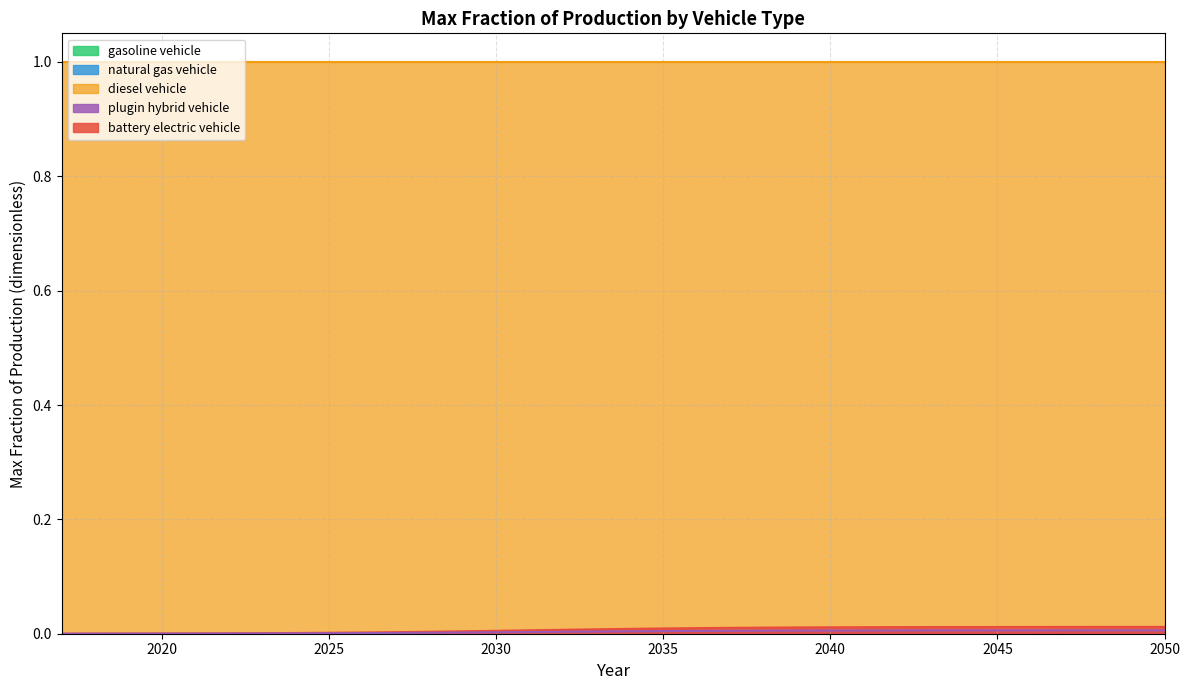

Reading right to left, what are all the values shown in this chart?

battery electric vehicle: 2050=0.0	2049=0.0	2048=0.0	2047=0.0	2046=0.0	2045=0.0	2044=0.0	2043=0.0	2042=0.0	2041=0.0	2040=0.0	2039=0.0	2038=0.0	2037=0.0	2036=0.0	2035=0.0	2034=0.0	2033=0.0	2032=0.0	2031=0.0	2030=0.0	2029=0.0	2028=0.0	2027=0.0	2026=0.0	2025=0.0	2024=0.0	2023=0.0	2022=0.0	2021=0.0	2020=0.0	2019=0.0	2018=0.0	2017=0.0
natural gas vehicle: 2050=0.0	2049=0.0	2048=0.0	2047=0.0	2046=0.0	2045=0.0	2044=0.0	2043=0.0	2042=0.0	2041=0.0	2040=0.0	2039=0.0	2038=0.0	2037=0.0	2036=0.0	2035=0.0	2034=0.0	2033=0.0	2032=0.0	2031=0.0	2030=0.0	2029=0.0	2028=0.0	2027=0.0	2026=0.0	2025=0.0	2024=0.0	2023=0.0	2022=0.0	2021=0.0	2020=0.0	2019=0.0	2018=0.0	2017=0.0
gasoline vehicle: 2050=0.0	2049=0.0	2048=0.0	2047=0.0	2046=0.0	2045=0.0	2044=0.0	2043=0.0	2042=0.0	2041=0.0	2040=0.0	2039=0.0	2038=0.0	2037=0.0	2036=0.0	2035=0.0	2034=0.0	2033=0.0	2032=0.0	2031=0.0	2030=0.0	2029=0.0	2028=0.0	2027=0.0	2026=0.0	2025=0.0	2024=0.0	2023=0.0	2022=0.0	2021=0.0	2020=0.0	2019=0.0	2018=0.0	2017=0.0
diesel vehicle: 2050=1.0	2049=1.0	2048=1.0	2047=1.0	2046=1.0	2045=1.0	2044=1.0	2043=1.0	2042=1.0	2041=1.0	2040=1.0	2039=1.0	2038=1.0	2037=1.0	2036=1.0	2035=1.0	2034=1.0	2033=1.0	2032=1.0	2031=1.0	2030=1.0	2029=1.0	2028=1.0	2027=1.0	2026=1.0	2025=1.0	2024=1.0	2023=1.0	2022=1.0	2021=1.0	2020=1.0	2019=1.0	2018=1.0	2017=1.0
plugin hybrid vehicle: 2050=0.0	2049=0.0	2048=0.0	2047=0.0	2046=0.0	2045=0.0	2044=0.0	2043=0.0	2042=0.0	2041=0.0	2040=0.0	2039=0.0	2038=0.0	2037=0.0	2036=0.0	2035=0.0	2034=0.0	2033=0.0	2032=0.0	2031=0.0	2030=0.0	2029=0.0	2028=0.0	2027=0.0	2026=0.0	2025=0.0	2024=0.0	2023=0.0	2022=0.0	2021=0.0	2020=0.0	2019=0.0	2018=0.0	2017=0.0